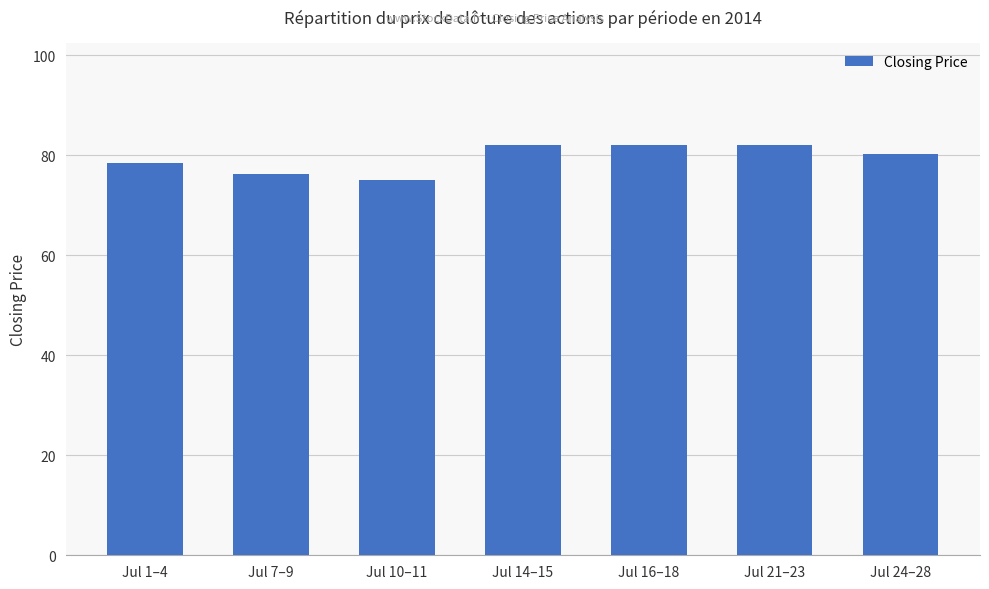

What is the average value?

79.4